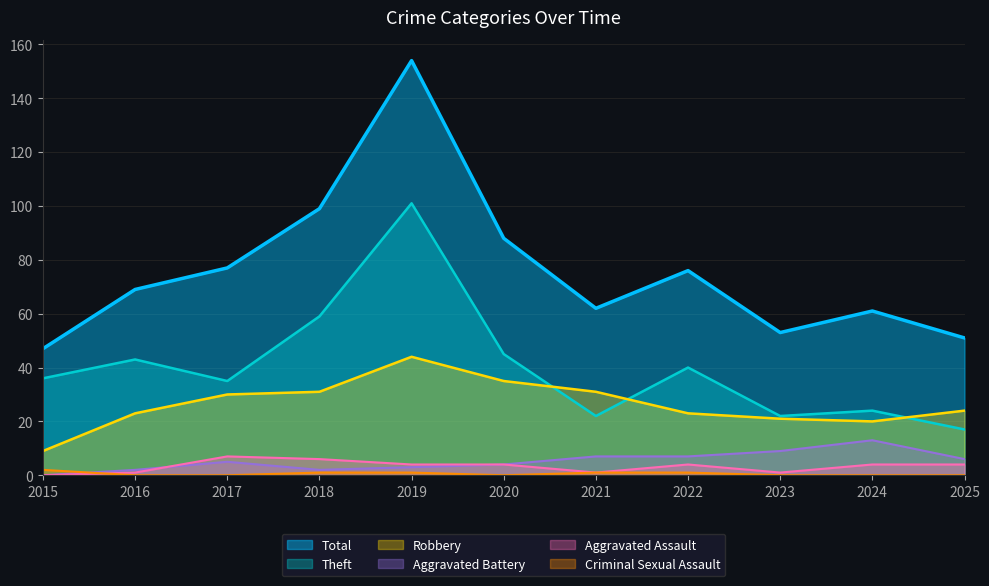

True or false: Robbery and Theft cross at least once.

True